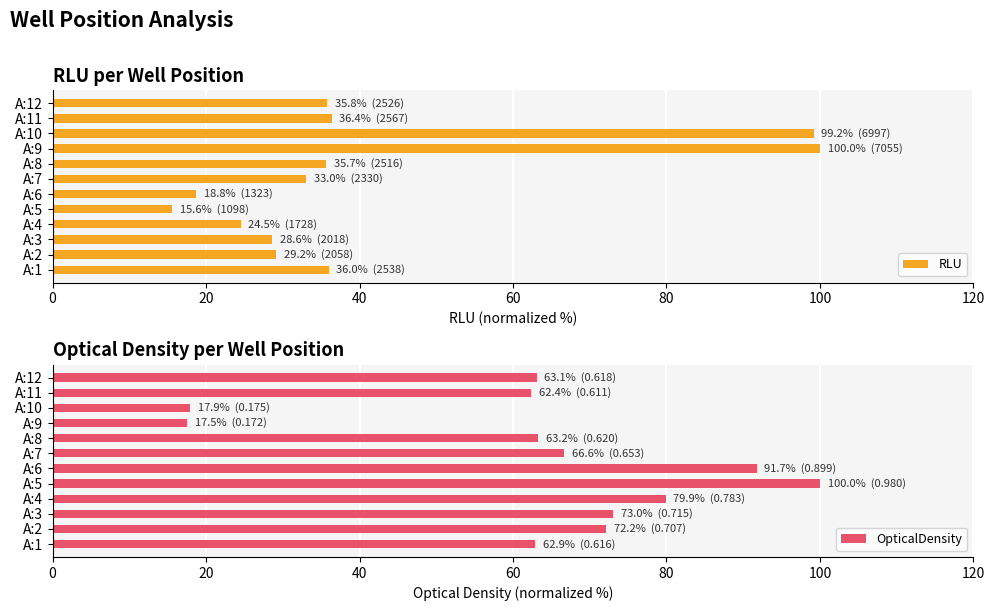

What is the average value of the OpticalDensity series?

64.2